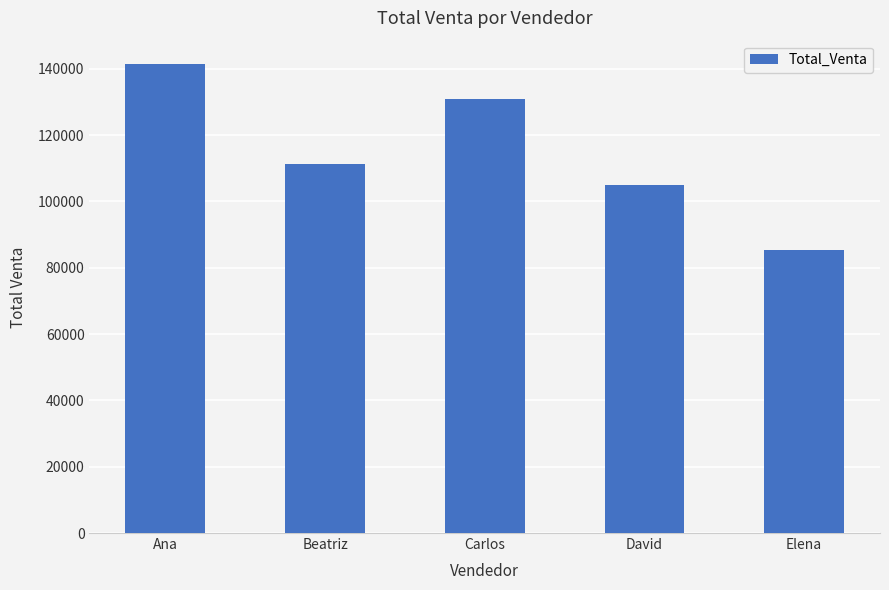

What is the maximum value shown in the chart?

141425